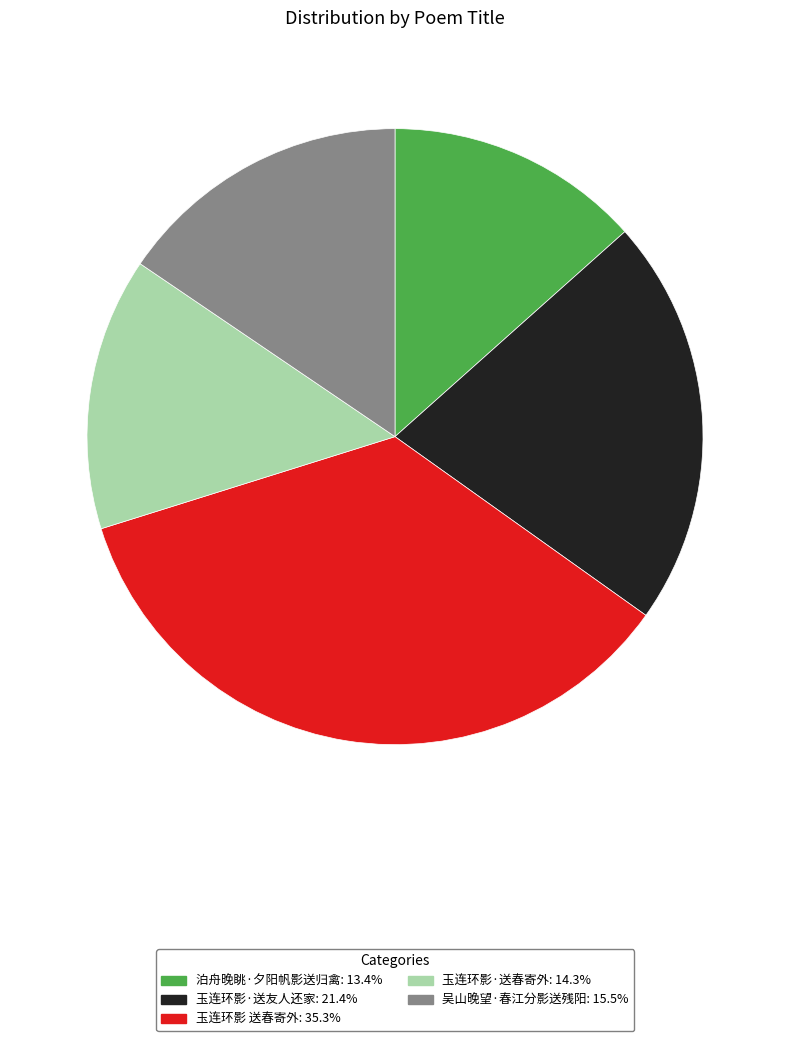

Which category has the biggest portion of the pie?

玉连环影 送春寄外